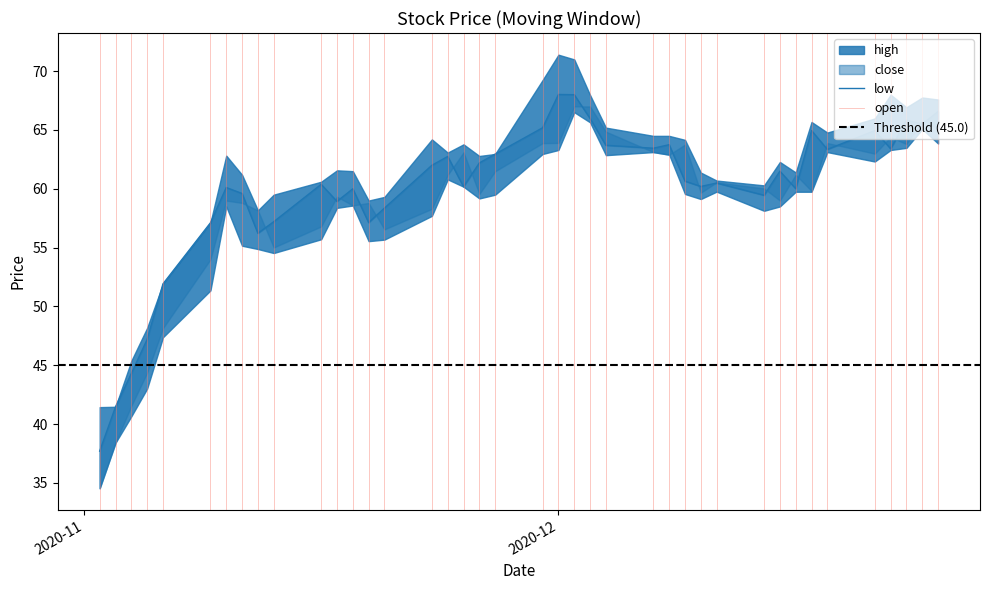

Does the chart have visible grid lines?

No